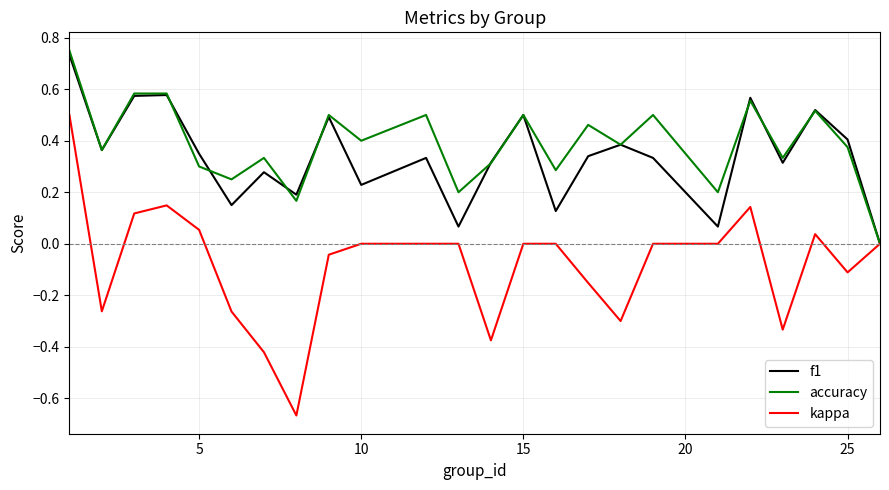

Which series has the widest spread of values?

kappa